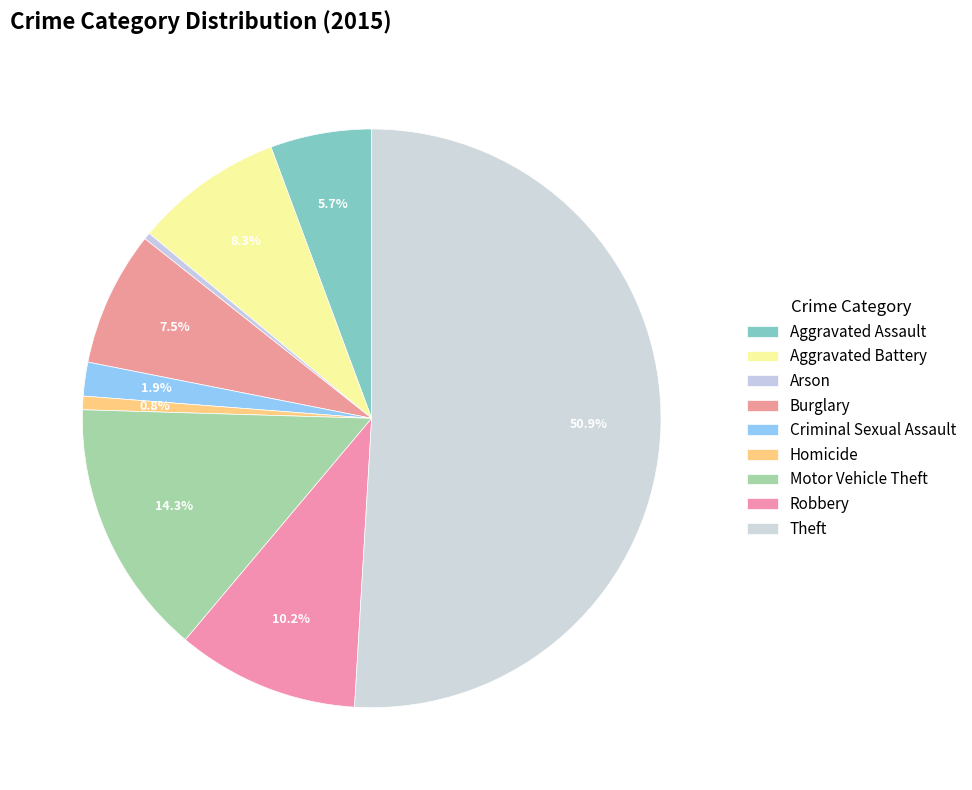

How many segments does this pie chart have?

9